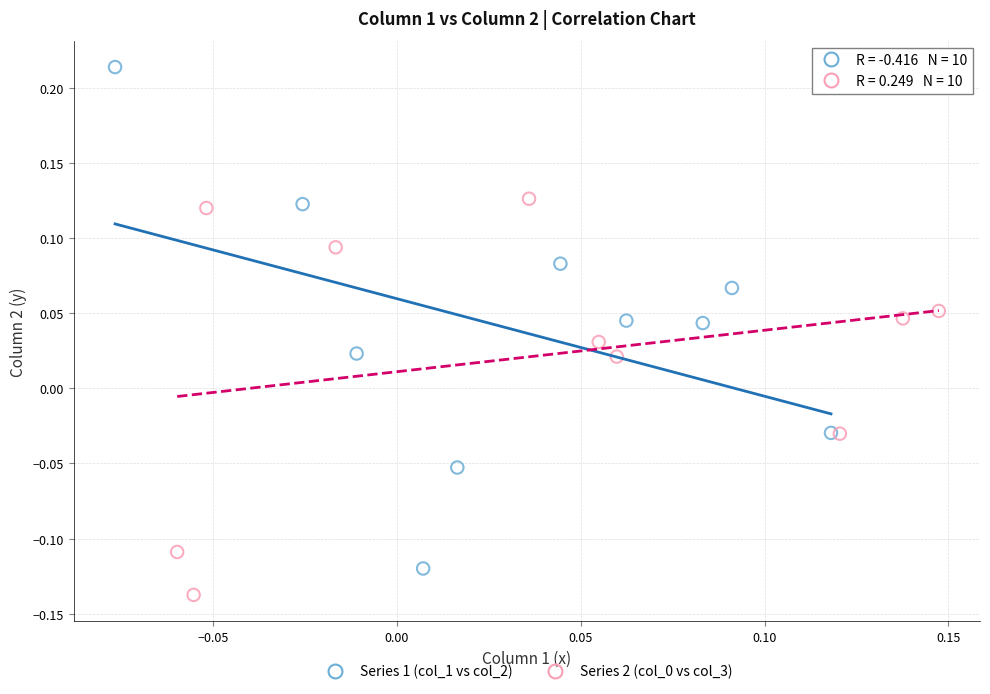

Which series has the largest Y range (max minus min)?

Series 1 (col_1 vs col_2)